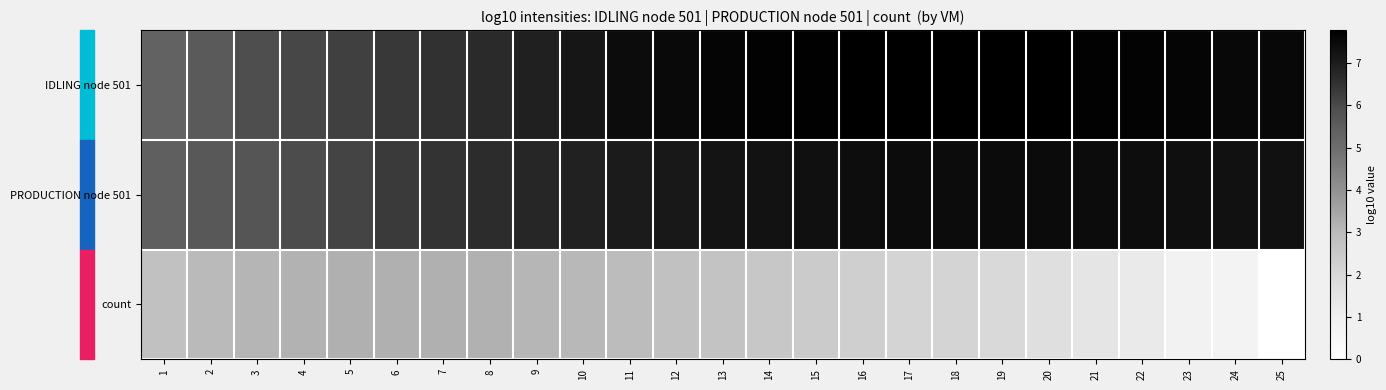

Reading left to right, what are all the values shown in this chart?

IDLING node 501: 1=5.3	2=5.6	3=5.9	4=6.1	5=6.2	6=6.4	7=6.5	8=6.7	9=6.9	10=7.2	11=7.4	12=7.5	13=7.6	14=7.7	15=7.7	16=7.8	17=7.8	18=7.7	19=7.8	20=7.7	21=7.7	22=7.7	23=7.6	24=7.5	25=7.5
PRODUCTION node 501: 1=5.4	2=5.6	3=5.7	4=5.9	5=6.1	6=6.3	7=6.5	8=6.6	9=6.8	10=6.9	11=7.0	12=7.1	13=7.2	14=7.3	15=7.3	16=7.4	17=7.4	18=7.4	19=7.5	20=7.5	21=7.4	22=7.4	23=7.4	24=7.3	25=7.3
count: 1=2.8	2=3.0	3=3.1	4=3.2	5=3.2	6=3.2	7=3.2	8=3.2	9=3.1	10=3.0	11=2.9	12=2.8	13=2.7	14=2.6	15=2.4	16=2.3	17=2.1	18=2.1	19=1.9	20=1.7	21=1.4	22=1.2	23=0.8	24=0.8	25=0.0